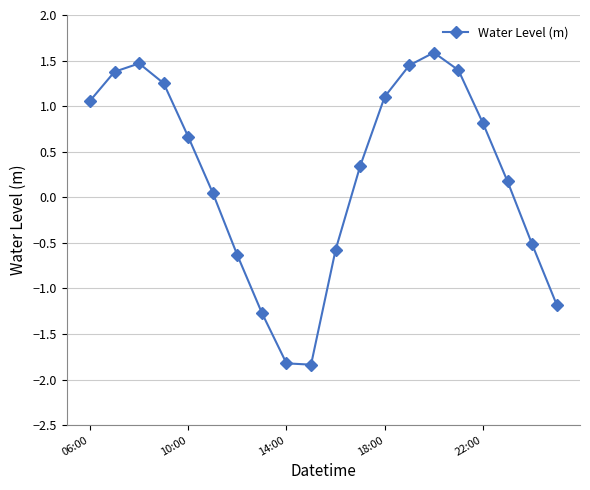

What is the greatest value displayed?

1.6